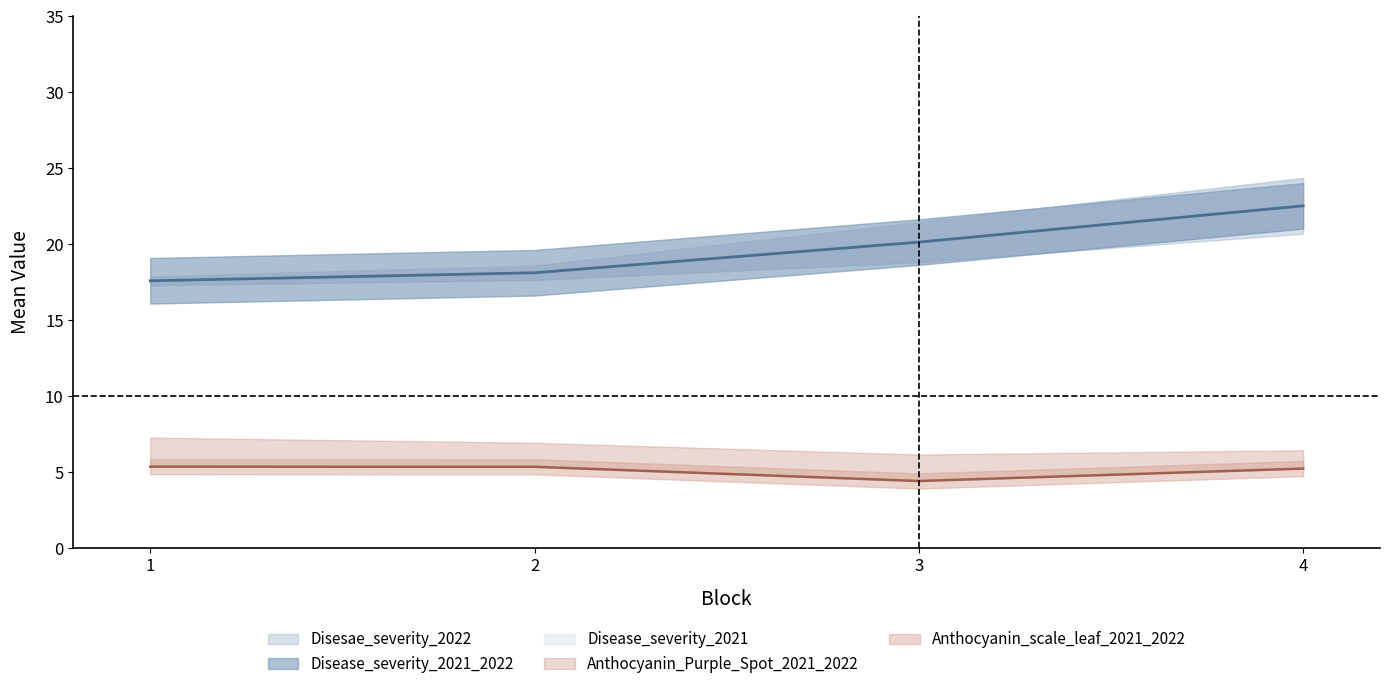

What is the value of the Disease_severity_2021 point at the 3rd from the left?

9.7